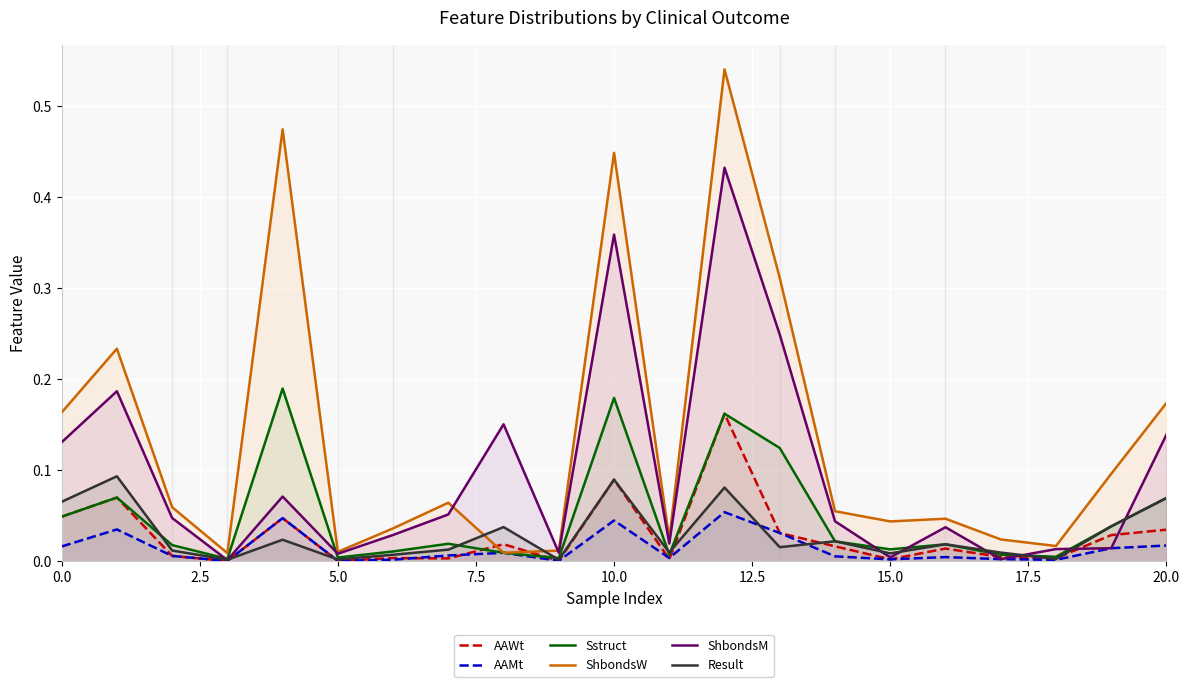

How many lines are shown in the chart?

6